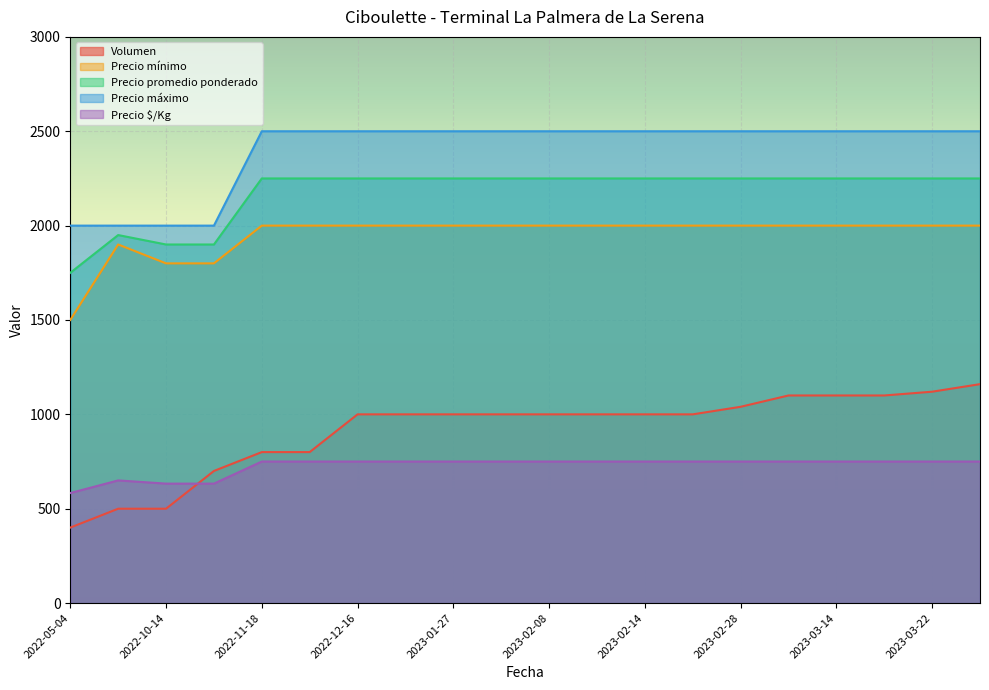

Is it true that Precio mínimo equals 844 at 2022-11-16?

False